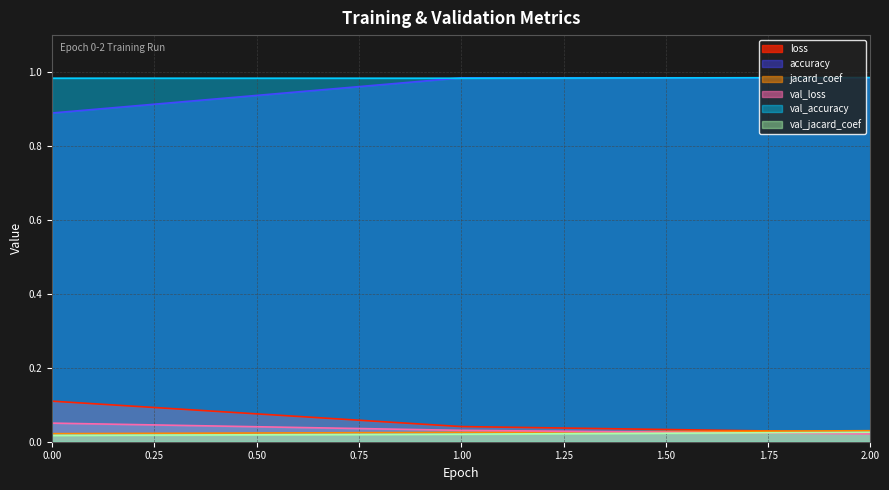

What is the average value of the accuracy series?

1.0